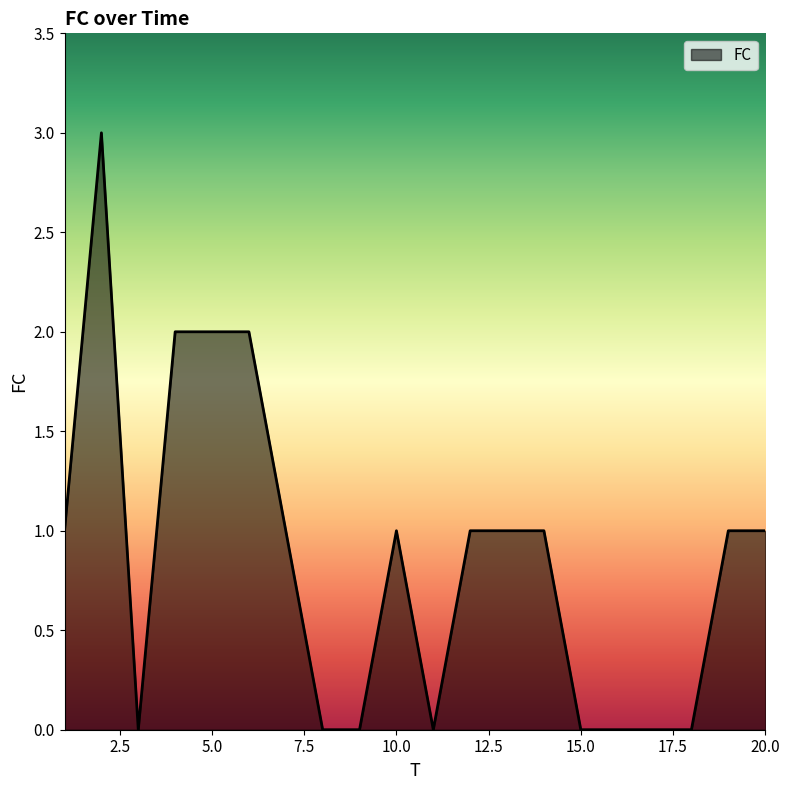

What is the maximum value shown in the chart?

3